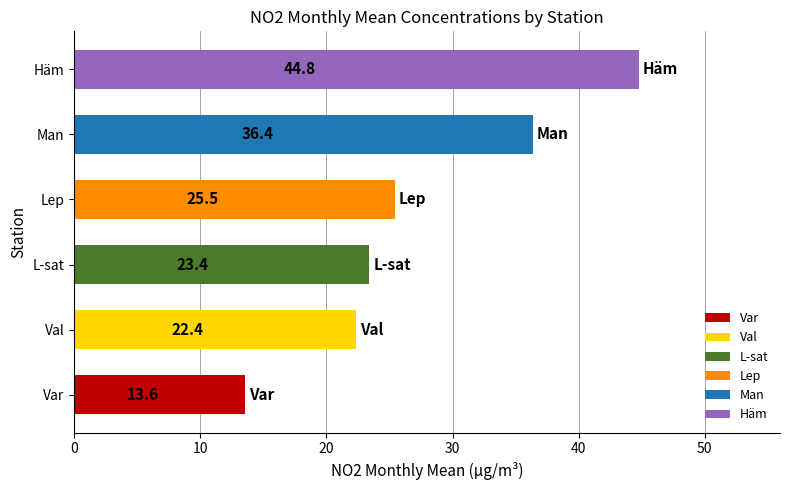

Which category has the lowest value across all series?

Var